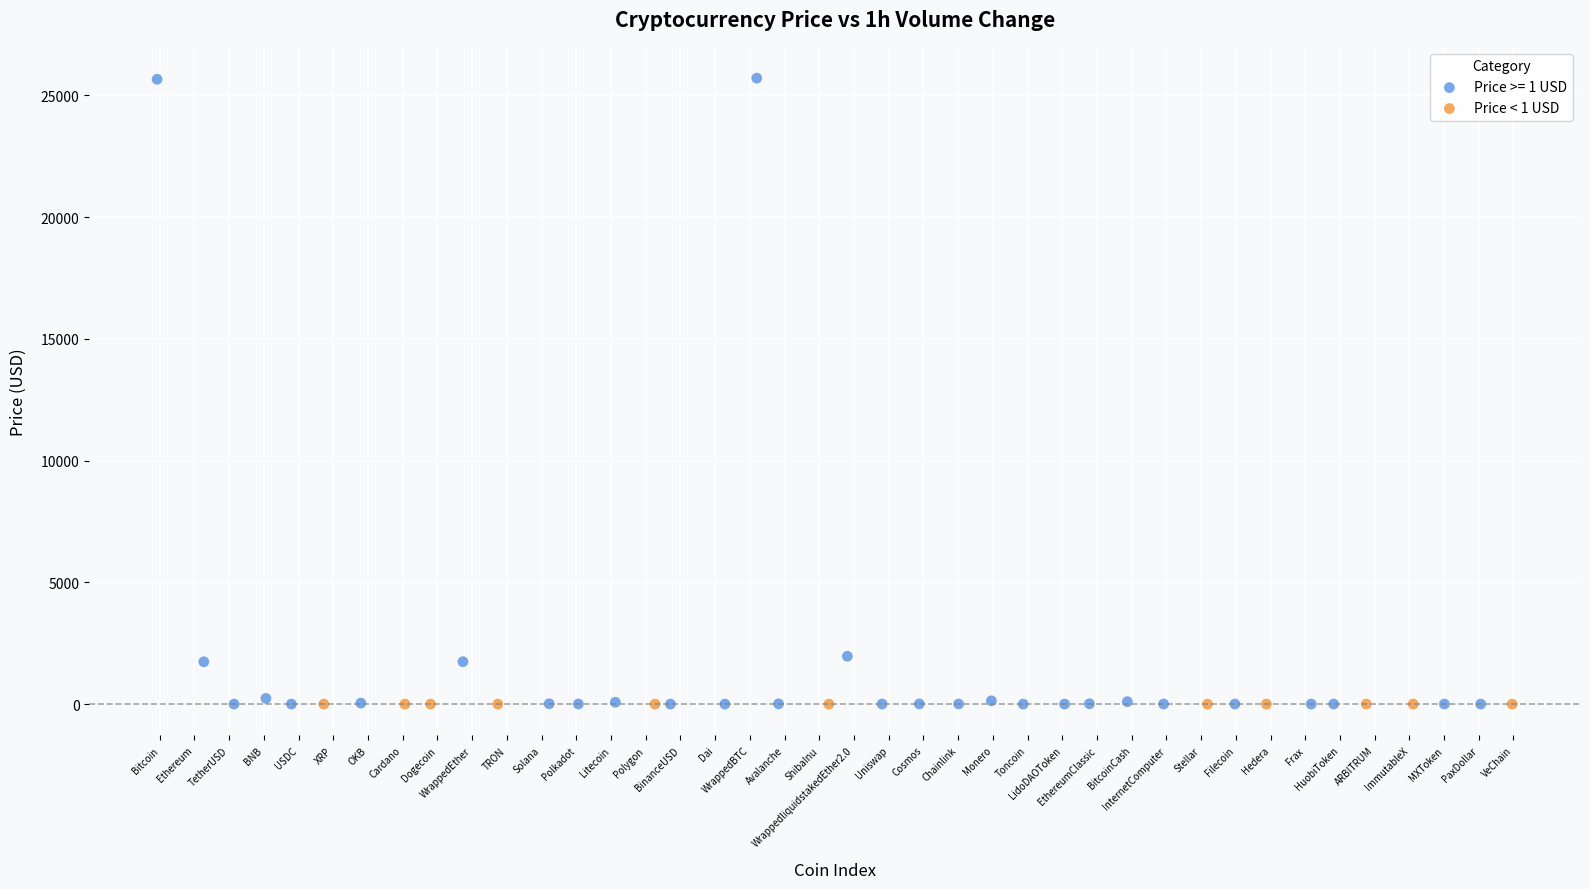

Which series reaches the maximum Y coordinate?

Price >= 1 USD